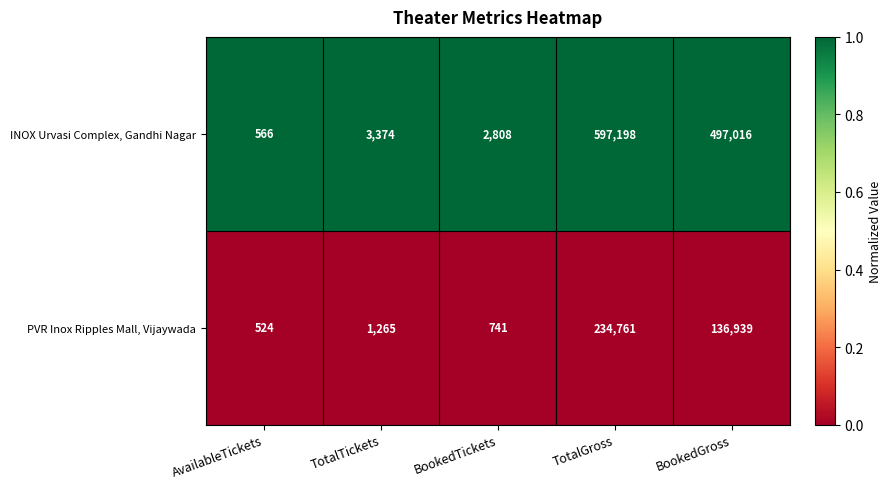

What is the difference between the highest and lowest values at TotalTickets?

2109